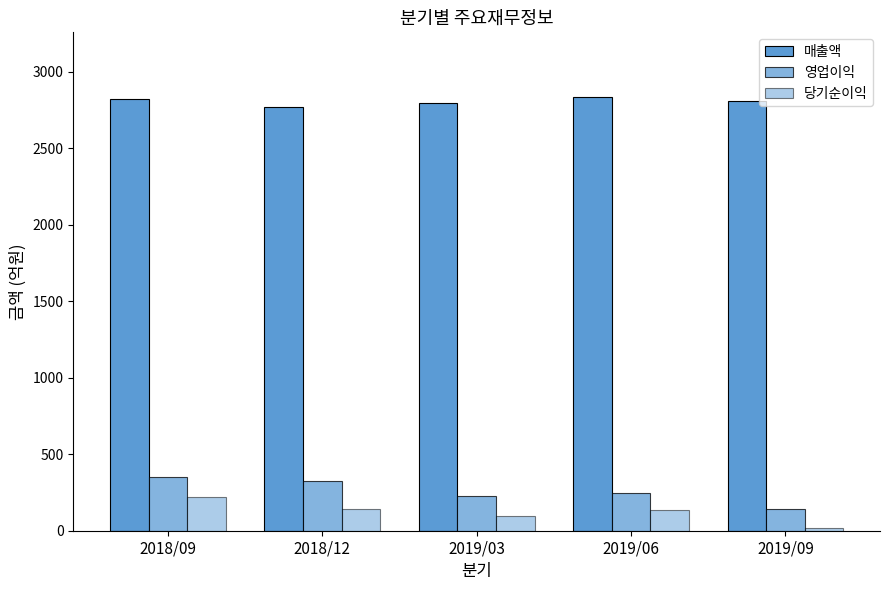

Count the 매출액 values in the range 2792 to 2823.

3